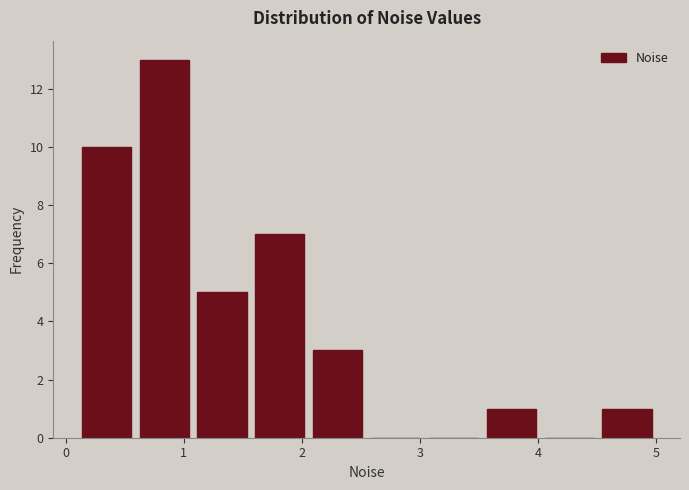

Reading left to right, list every bar in this chart as the range it spans on the x-axis followed by its height. Neither the bar edges nor the heights are printed on the chart, so give them approximately, as read against the axes.

0.10 to 0.59: 10
0.59 to 1.08: 13
1.08 to 1.57: 5
1.57 to 2.06: 7
2.06 to 2.55: 3
2.55 to 3.04: 0
3.04 to 3.53: 0
3.53 to 4.02: 1
4.02 to 4.51: 0
4.51 to 5.00: 1